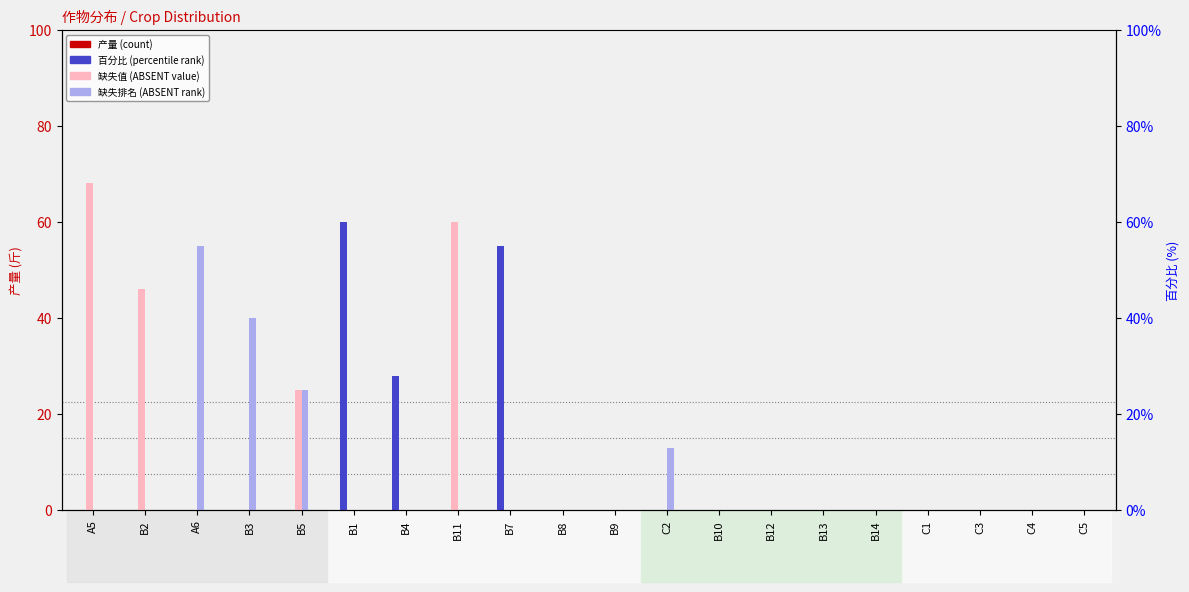

Which series has the largest total across all categories?

高粱